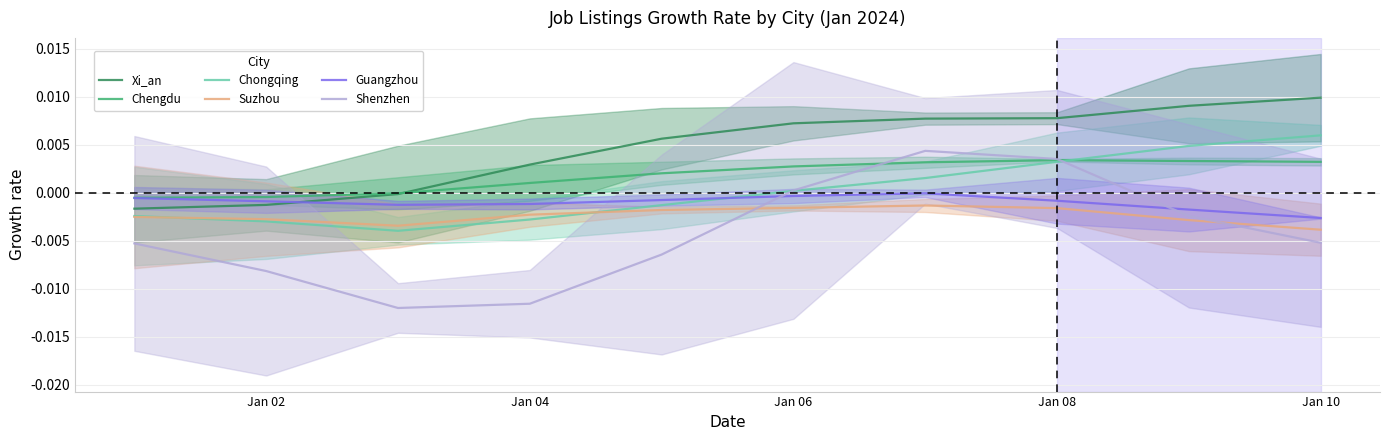

Is this an area chart (filled region under the line)?

No